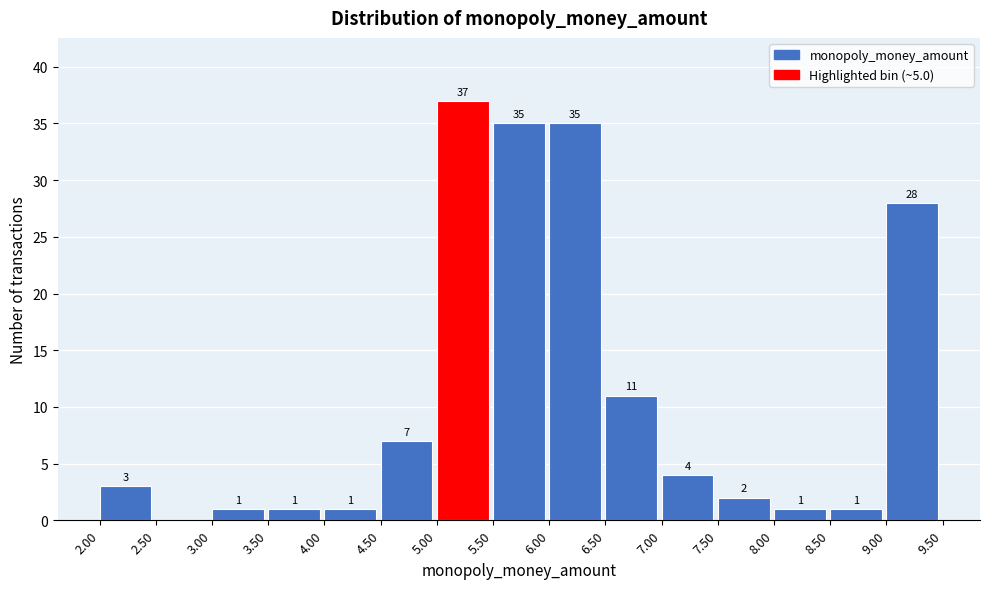

Over which range of the x-axis is the bar tallest?

5.00 to 5.50